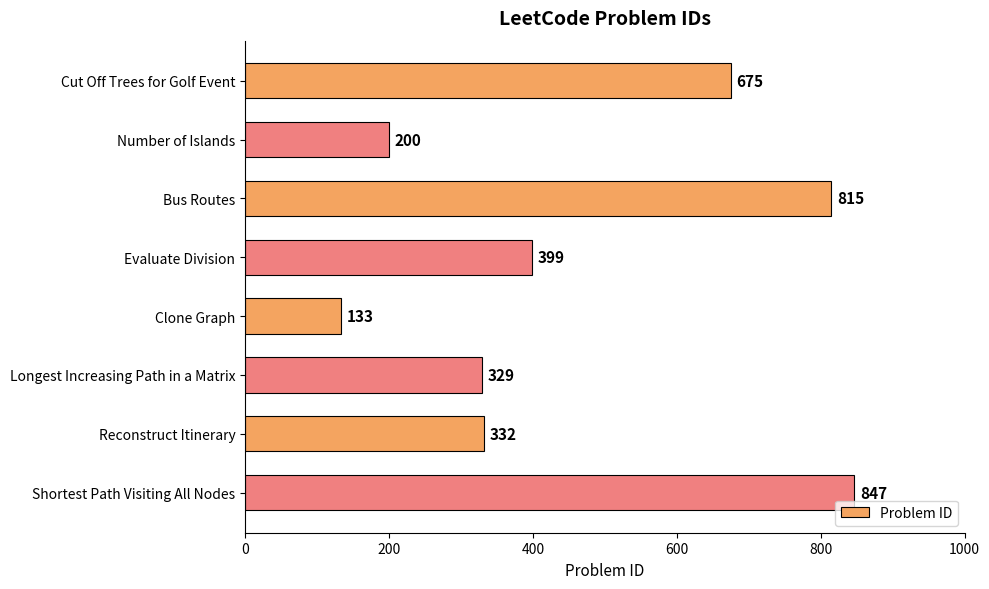

The chart shows a value of 1393 at Shortest Path Visiting All Nodes. True or false?

False